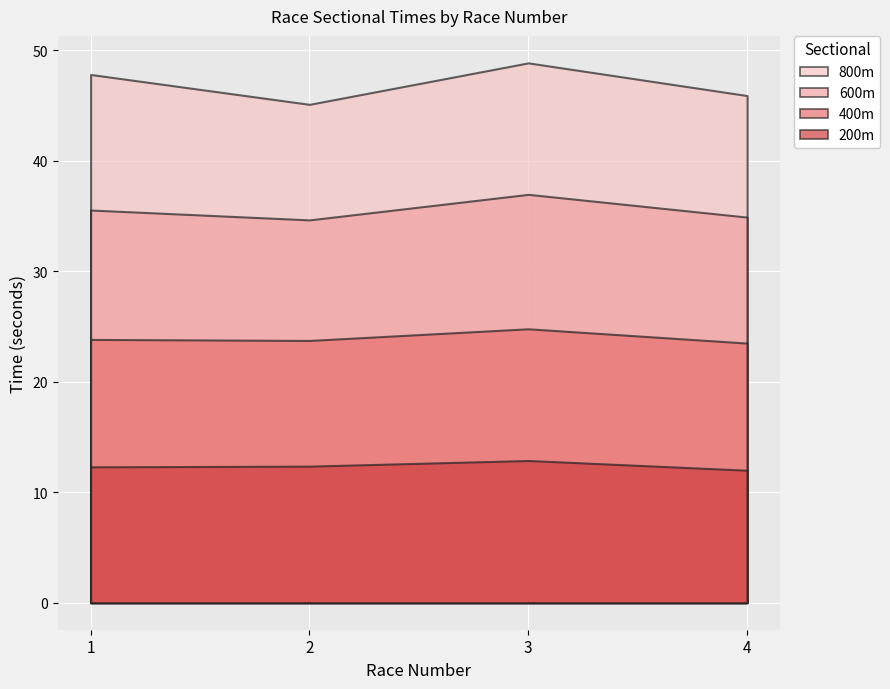

How many lines are shown in the chart?

4